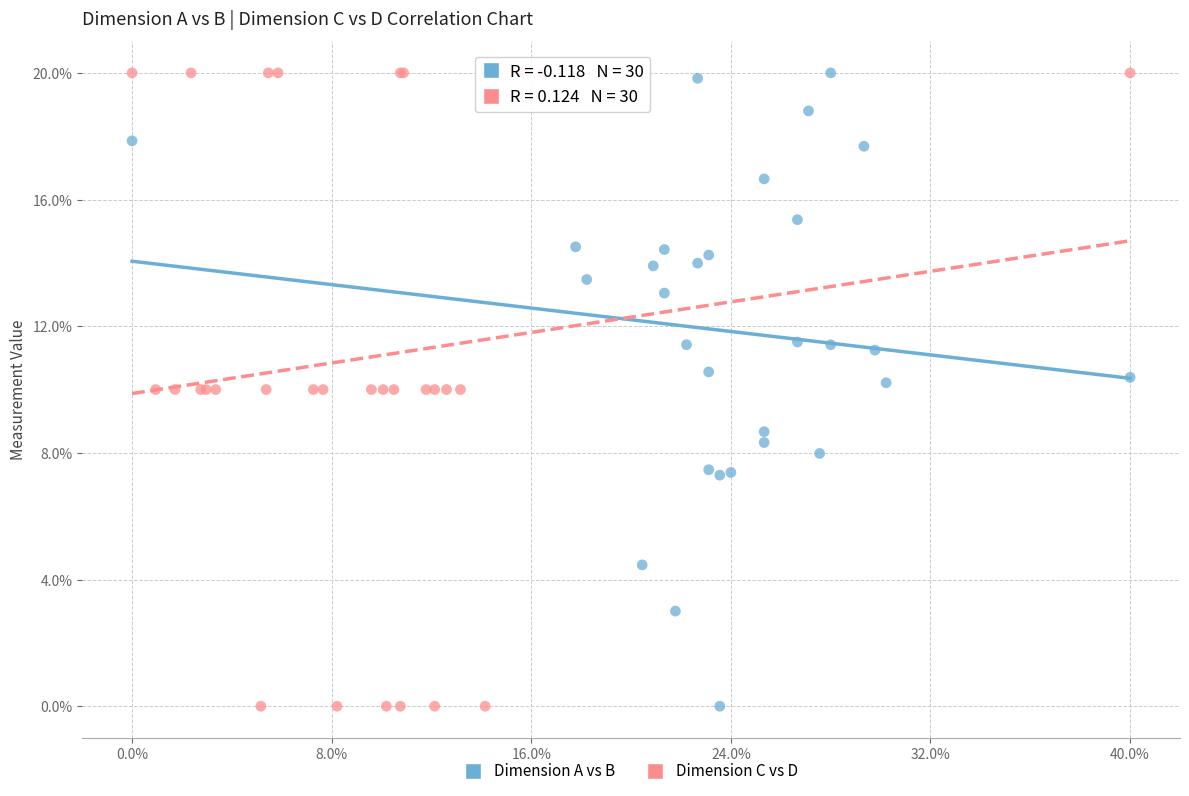

What are all the series names shown in the legend?

Dimension A vs B, Dimension C vs D